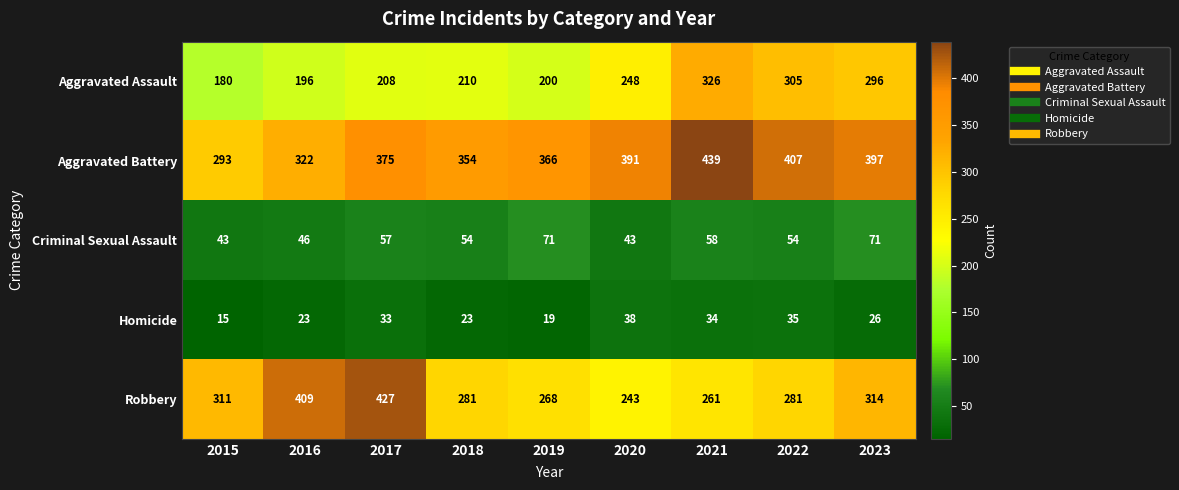

The value of Aggravated Assault at 2019 is 200. True or false?

True